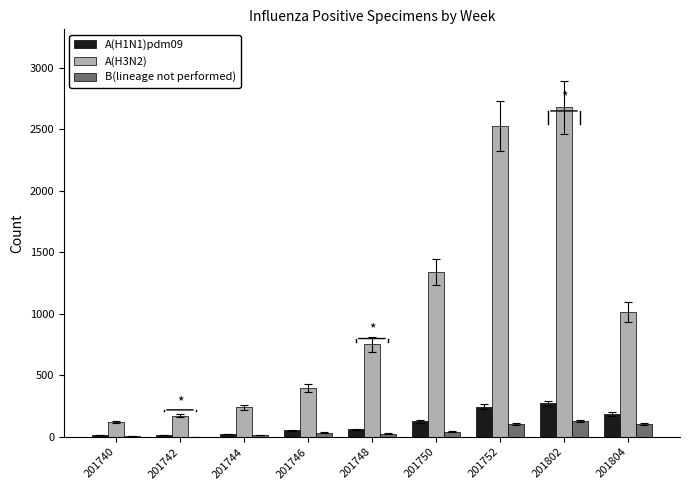

Is the value of A(H3N2) at 201802 greater than the value of A(H1N1)pdm09 at 201742?

Yes